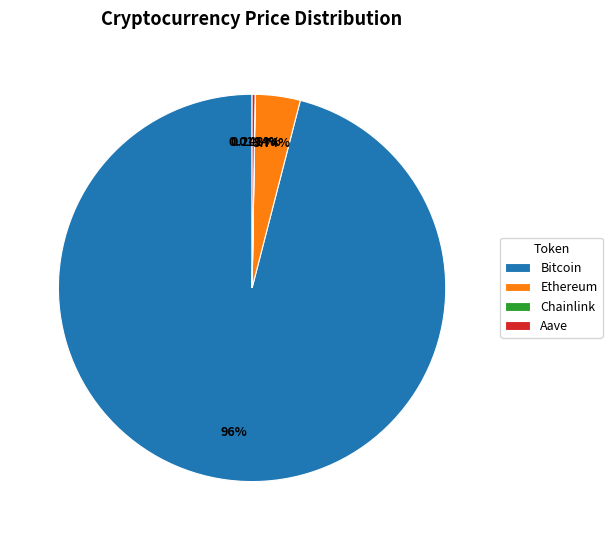

Which slice is the largest?

Bitcoin